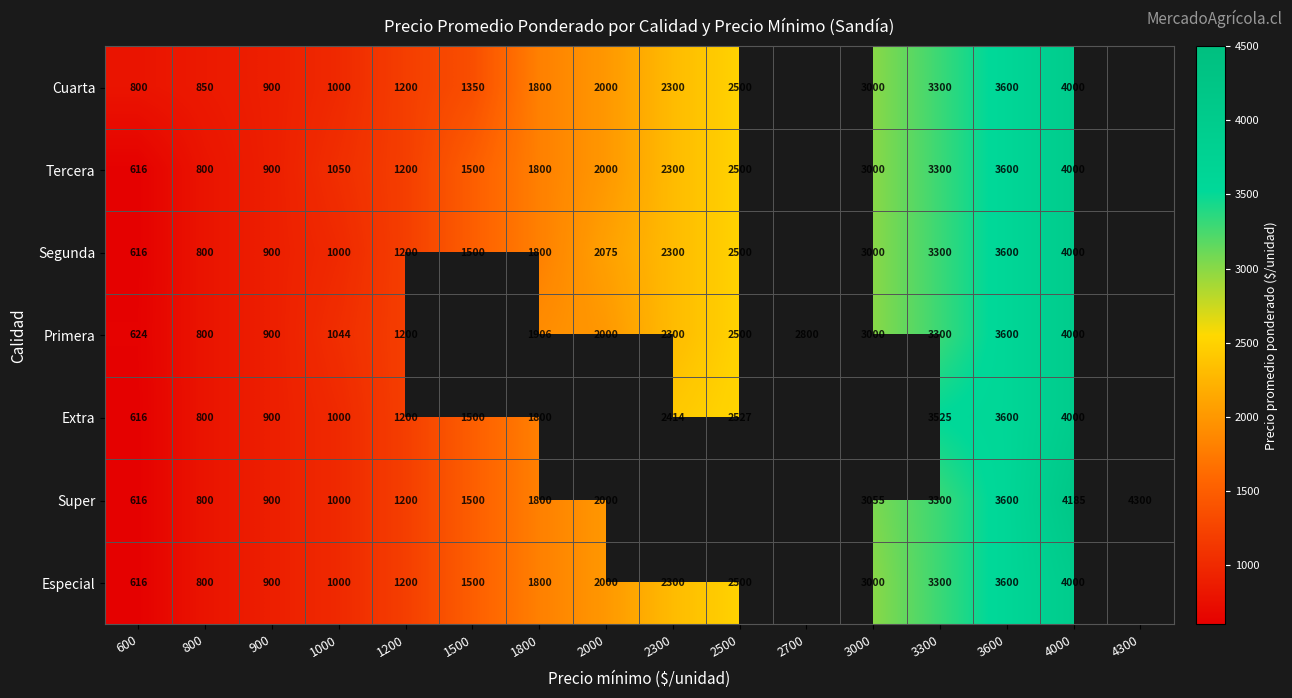

What is the sum of the Especial values at 1200 and 1500?

2700